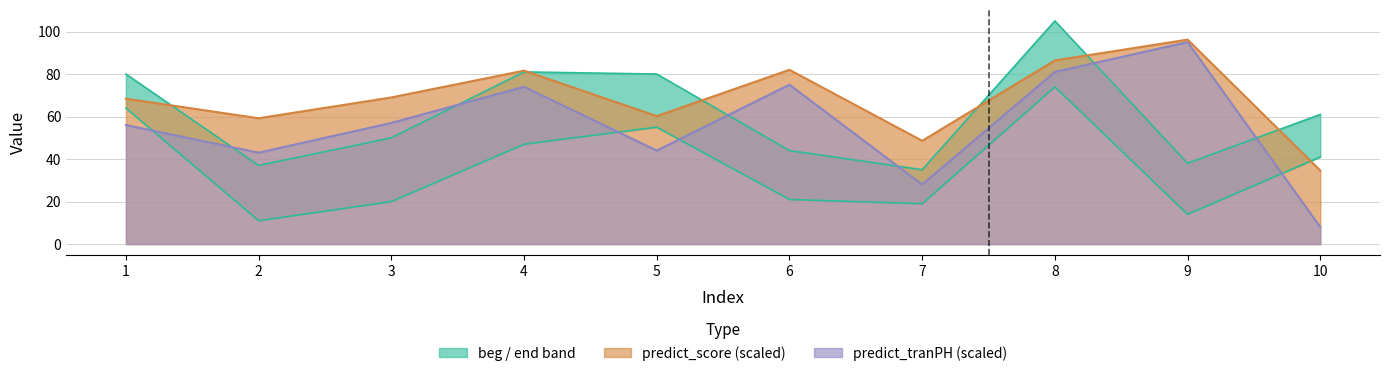

Between 2 and 5, which series saw the biggest shift?

beg